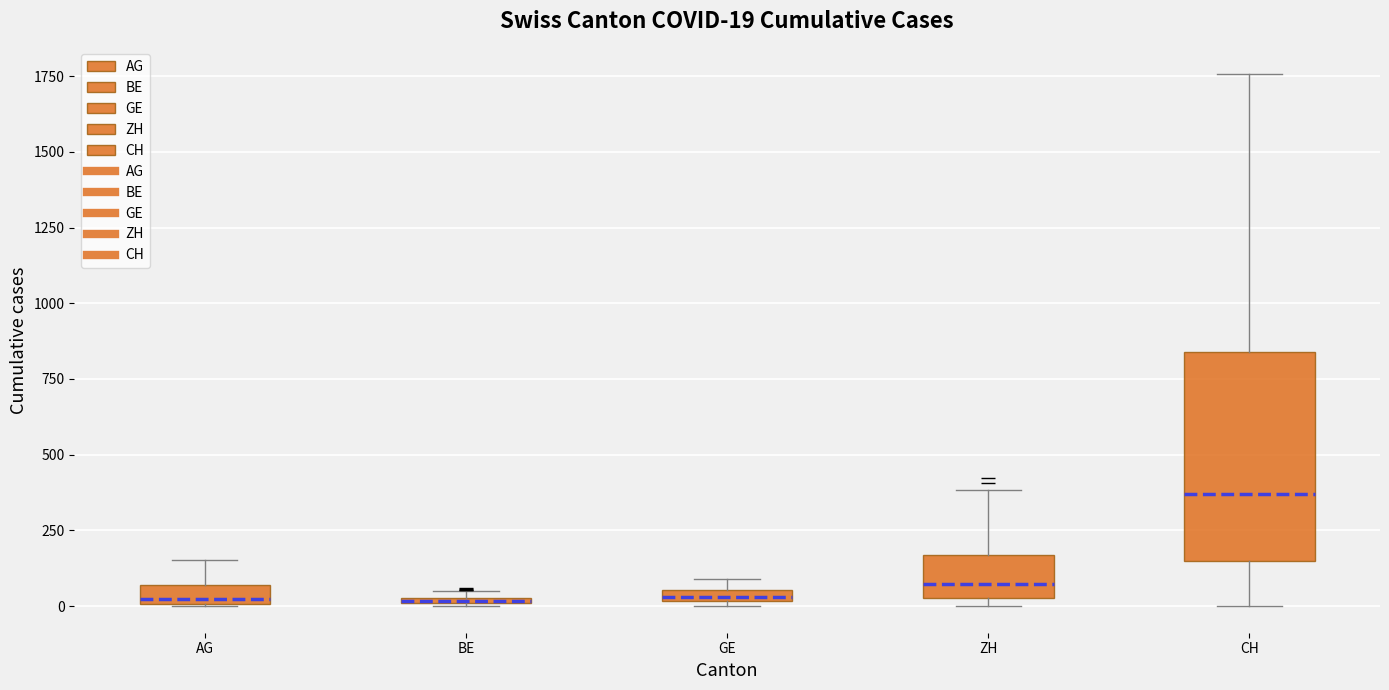

Which box is the tallest, from its lower edge to its upper edge?

CH